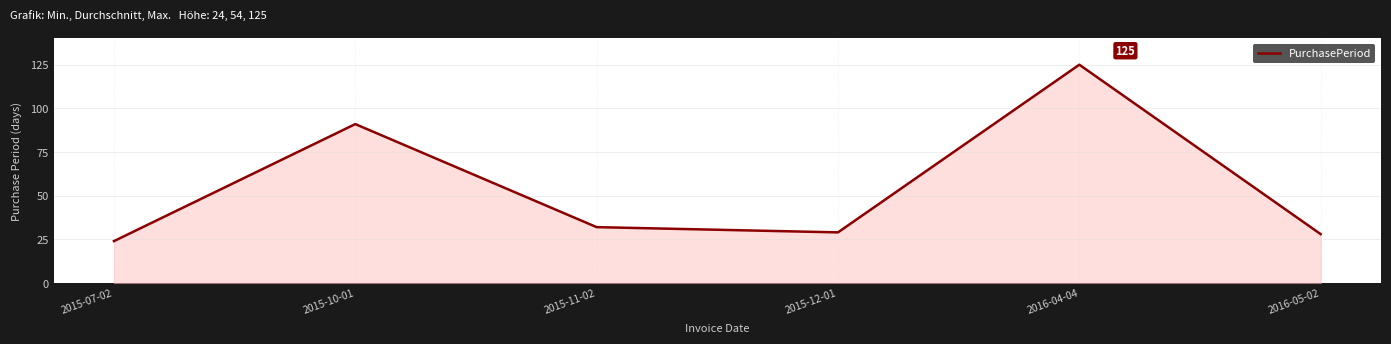

At which label is the value closest to 74?

2015-10-01